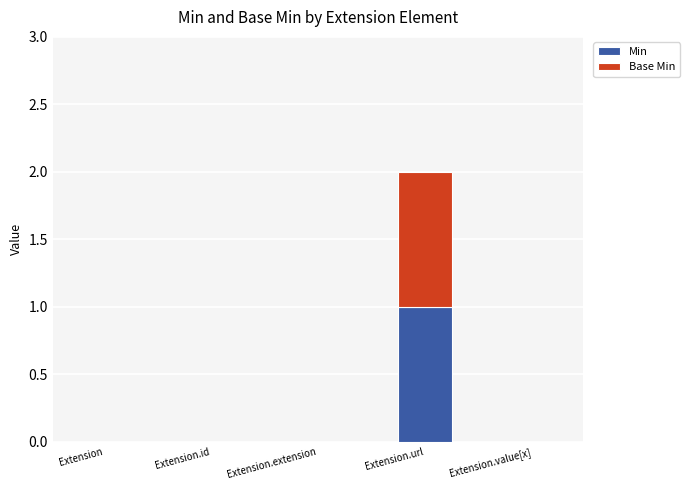

Reading right to left, list the values for the Min series.

Extension.value[x]=0	Extension.url=1	Extension.extension=0	Extension.id=0	Extension=0